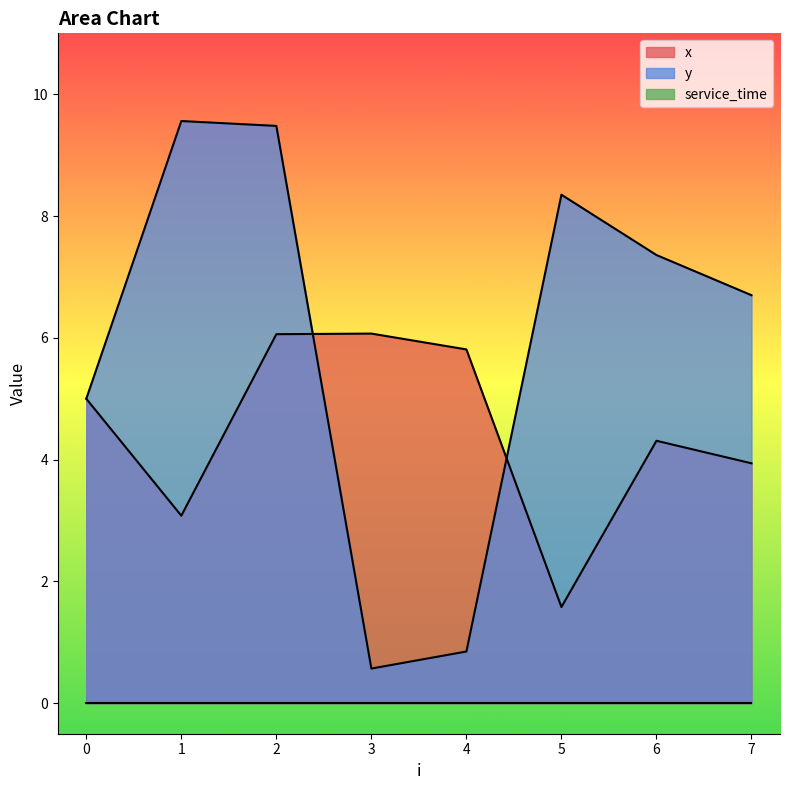

List the labels in order of y value, smallest first.

3, 4, 0, 7, 6, 5, 2, 1